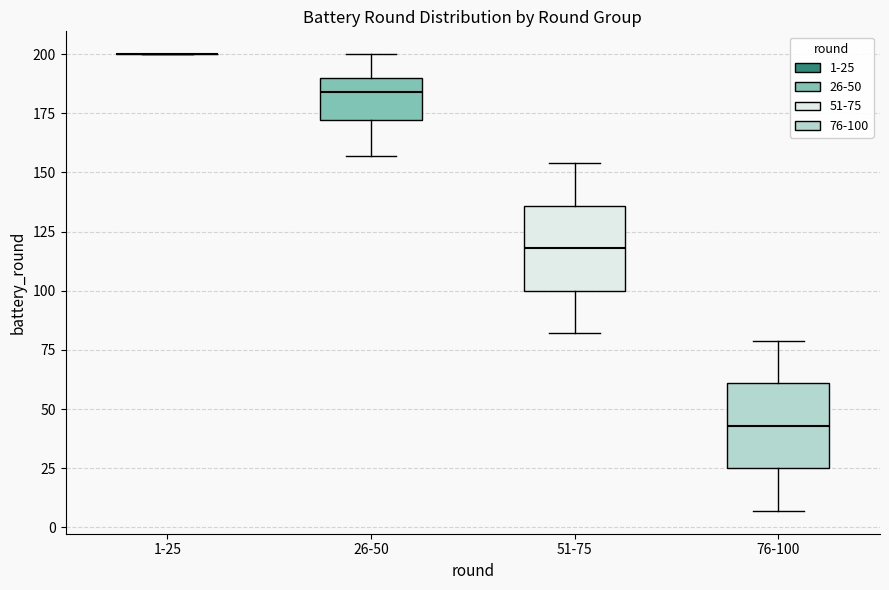

Reading left to right, read every box against the y-axis: the position of its median line, the range the box covers, and the ends of its whiskers. The values are not printed on the chart, so give them approximately, as read against the axis.

1-25: box collapsed to a line at 200, whiskers 200 to 200
26-50: median 185, box 170 to 190, whiskers 155 to 200
51-75: median 120, box 100 to 135, whiskers 80 to 155
76-100: median 45, box 25 to 60, whiskers 5 to 80